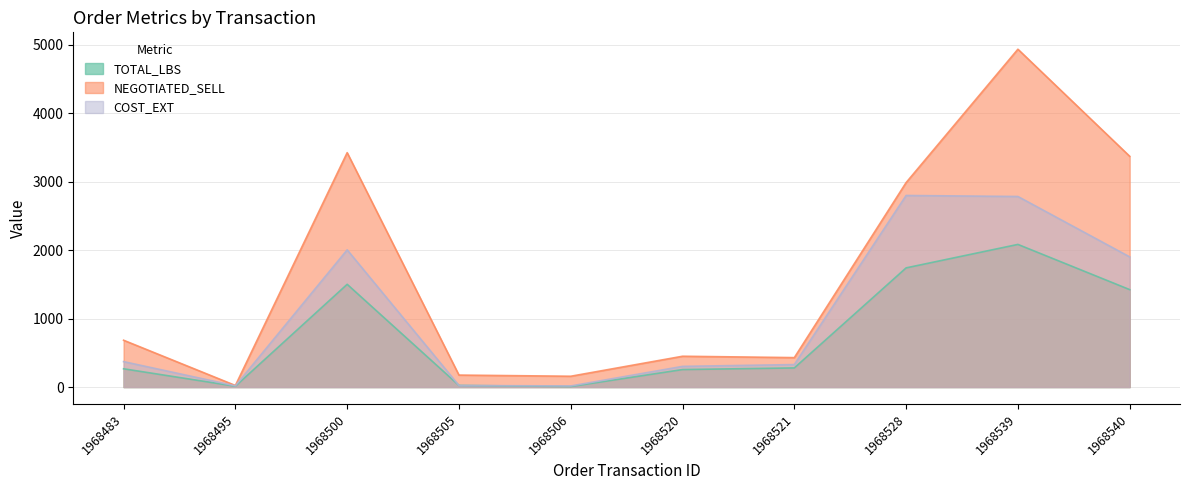

What is the difference between the highest and lowest values at 1968483?

416.8